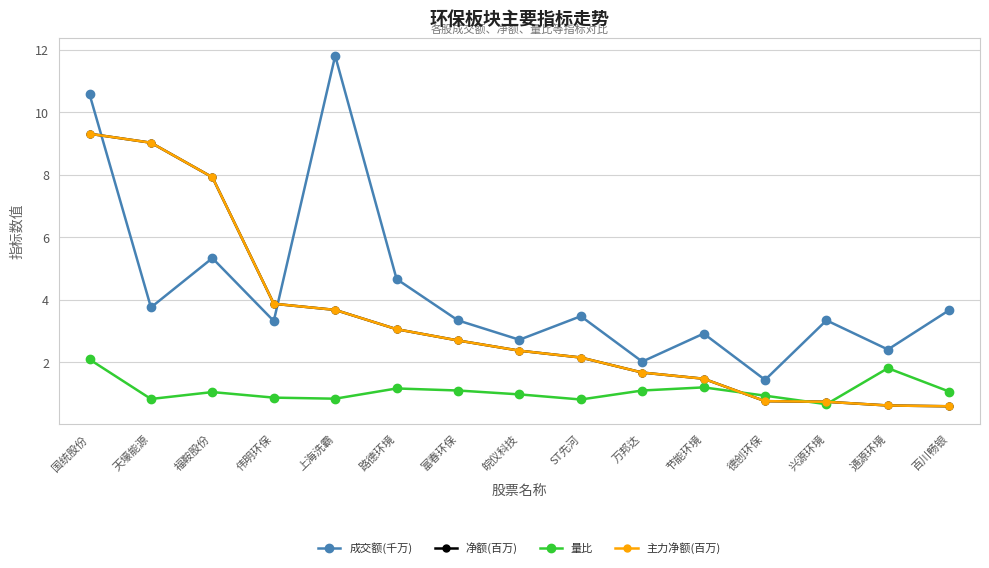

At which category is the sum across all series the highest?

国统股份